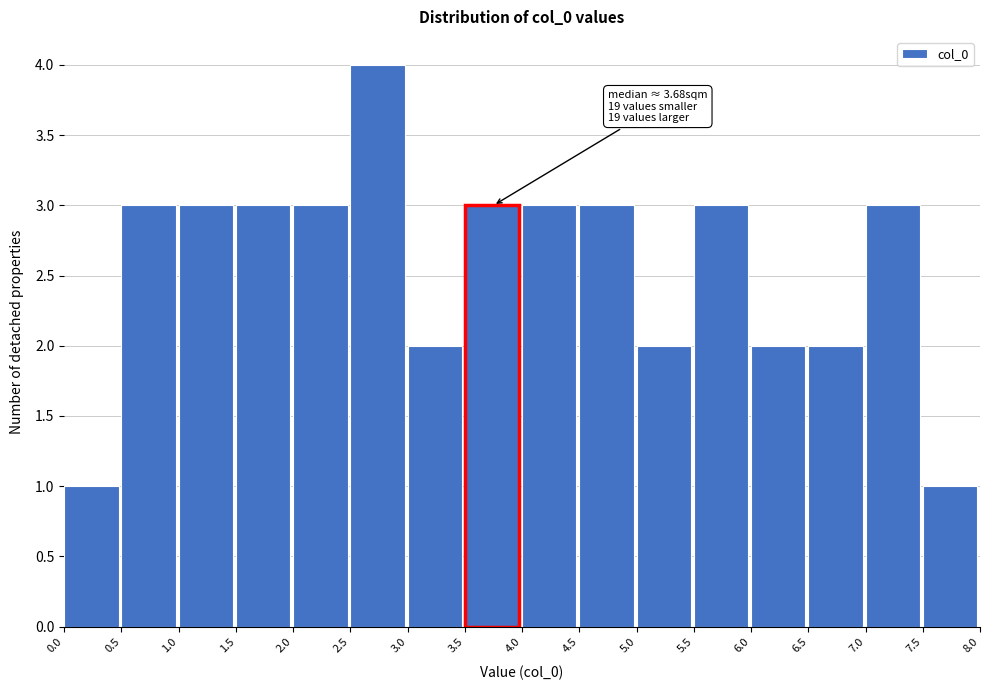

Over which range of the x-axis is the bar tallest?

2.5 to 3.0